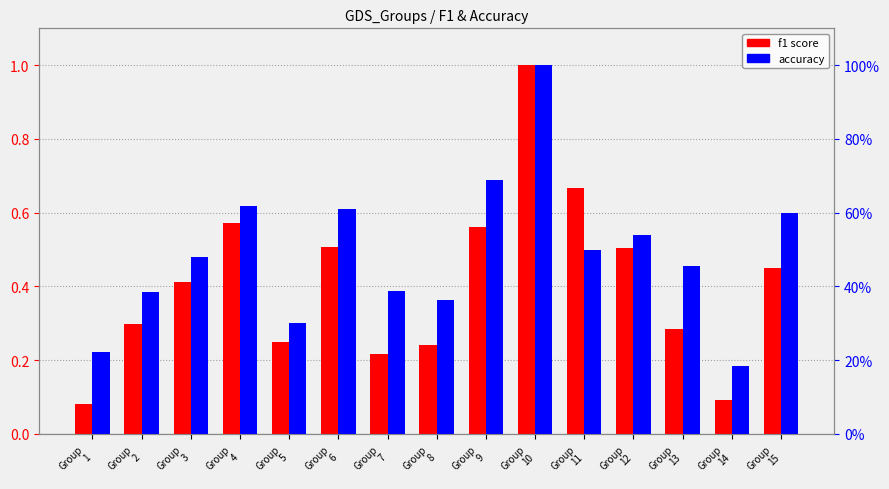

Between Group
1 and Group
12, which series saw the biggest shift?

f1